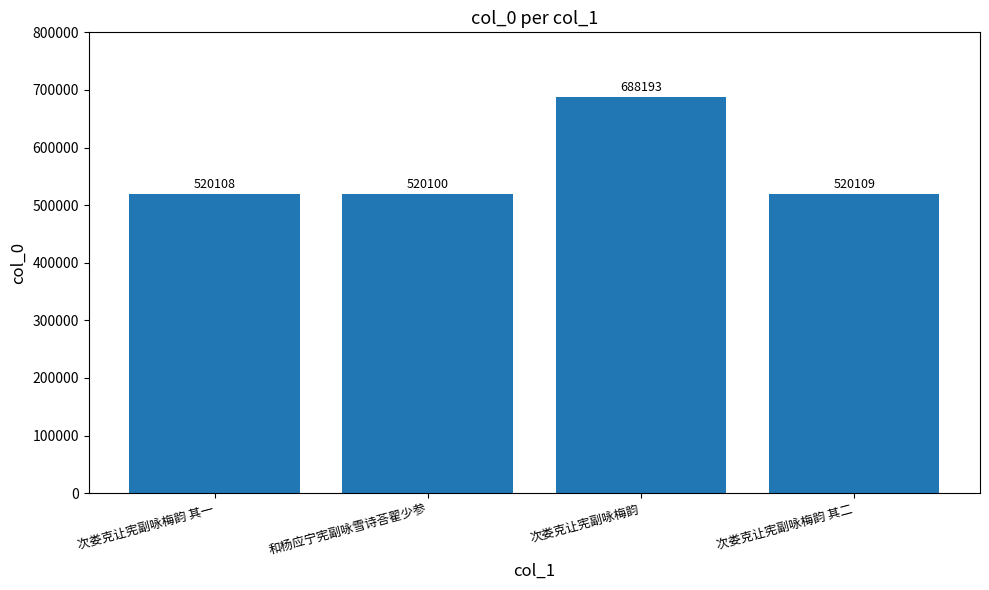

What is the minimum value shown in the chart?

520100